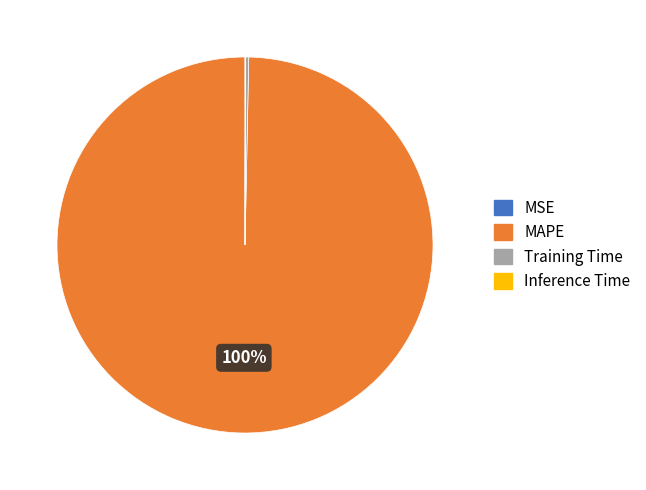

To the nearest percent, what is the difference between the largest and smallest slice percentages?

100%